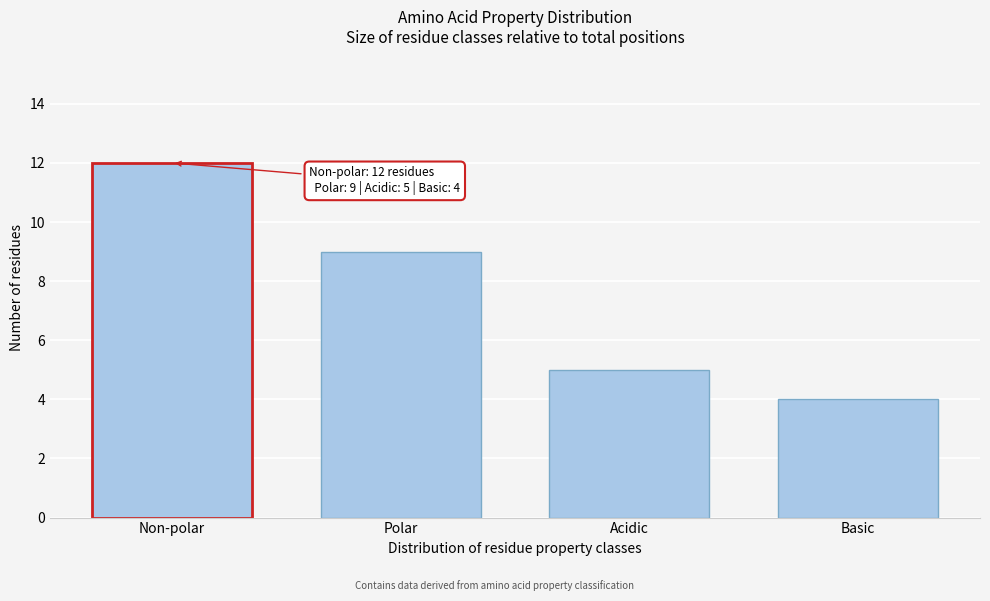

Reading left to right, list all the values displayed in this chart.

12	9	5	4